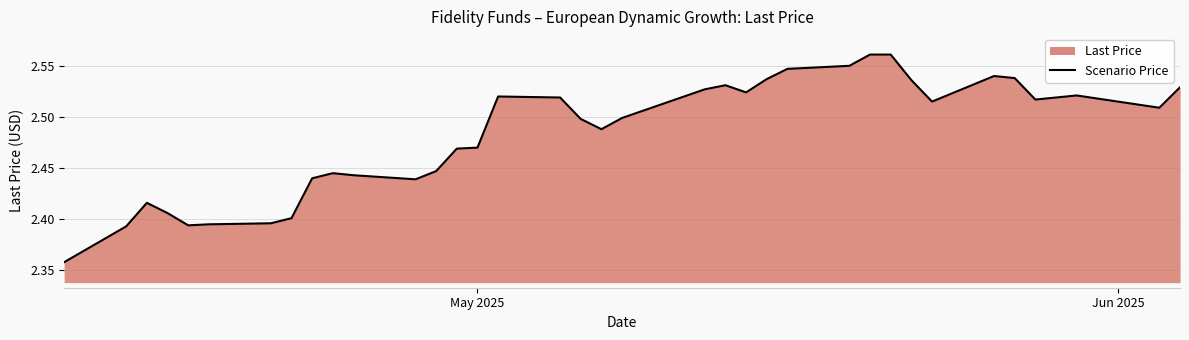

Reading left to right, extract all data points from this chart.

2.4	2.4	2.4	2.4	2.4	2.4	2.4	2.4	2.4	2.4	2.4	2.4	2.4	2.5	2.5	2.5	2.5	2.5	2.5	2.5	2.5	2.5	2.5	2.5	2.5	2.5	2.5	2.6	2.6	2.5	2.5	2.5	2.5	2.5	2.5	2.5	2.5	2.5	2.5